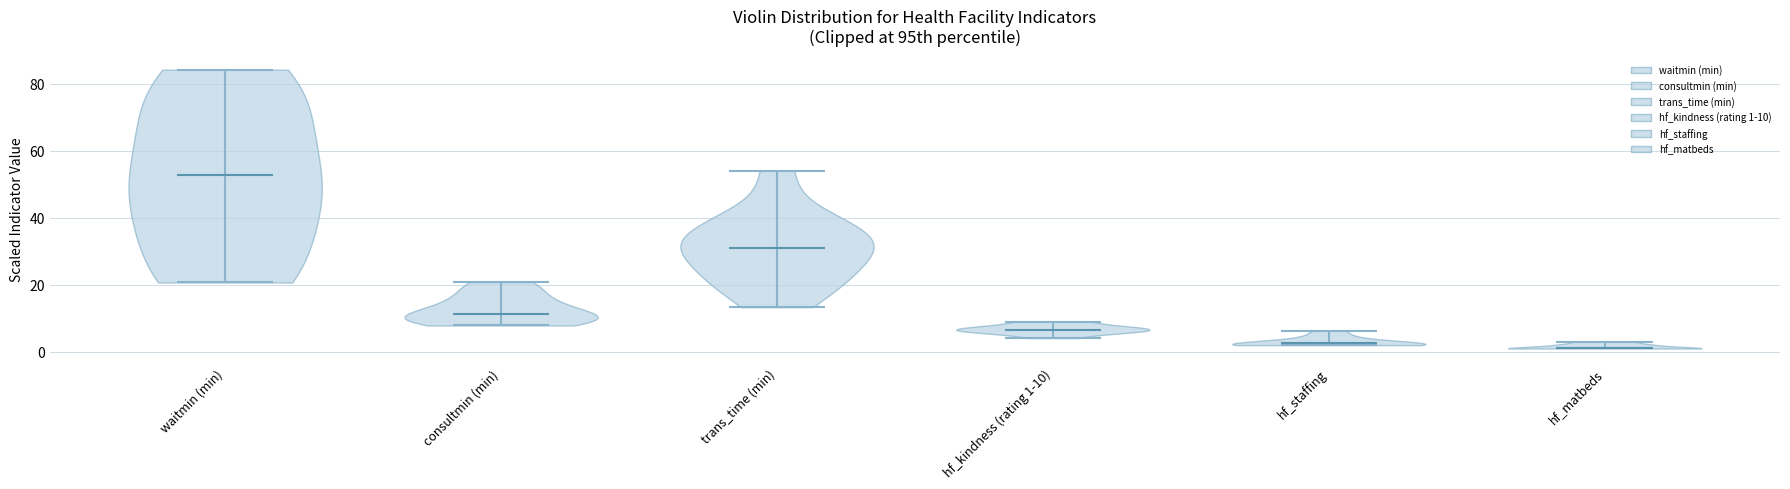

Where does the median line of the violin for consultmin (min) sit on the y-axis? The values are not printed on the chart, so give them approximately, as read against the axis.

12